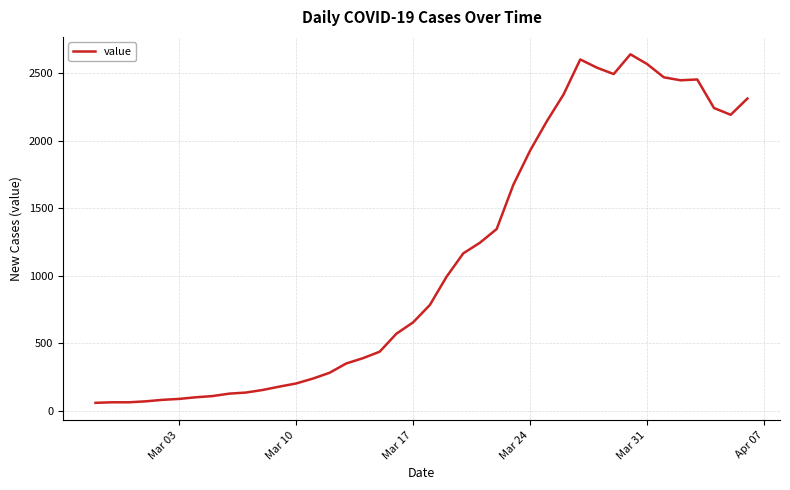

What is the greatest value displayed?

2638